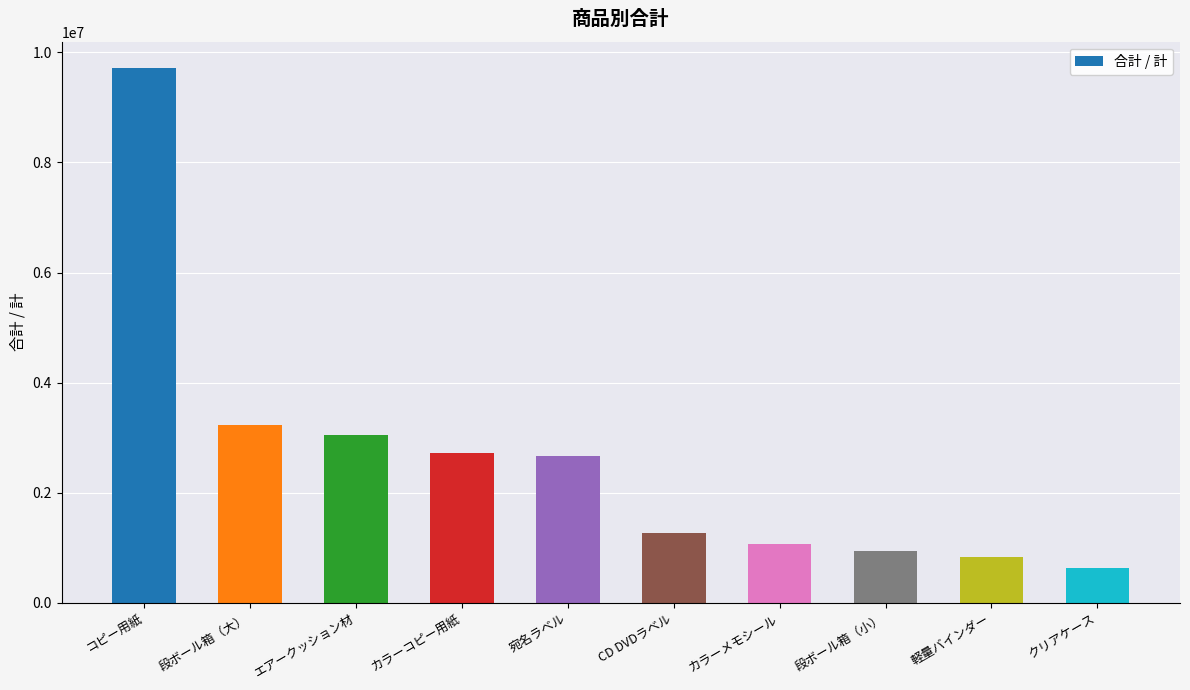

Between カラーコピー用紙 and カラーメモシール, which is larger?

カラーコピー用紙